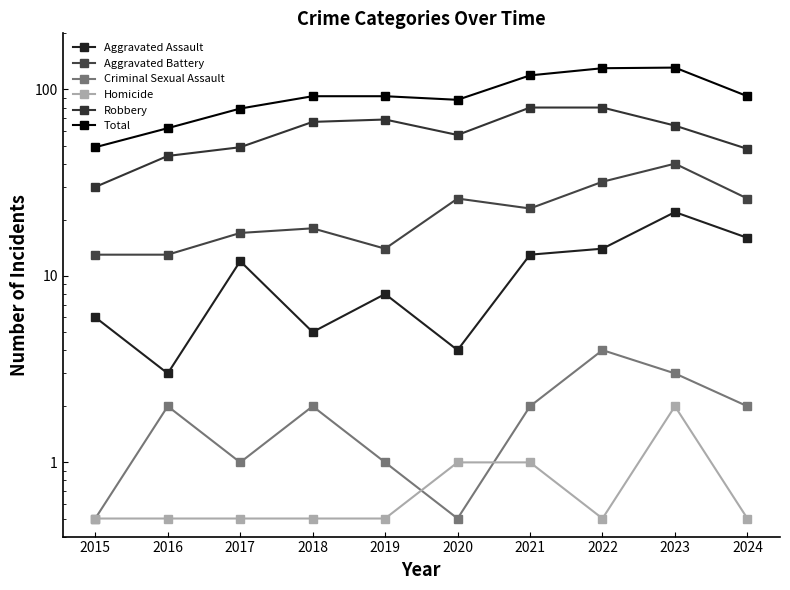

Between 2016 and 2021, which is larger?

2021